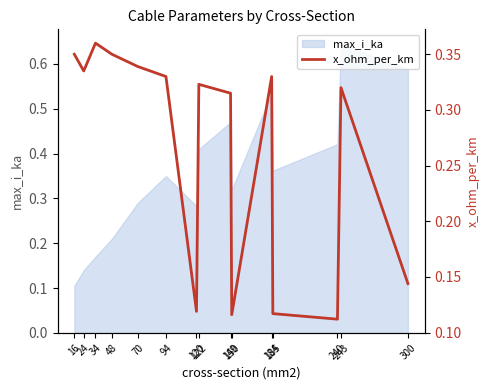

What is the value of the 13th point from the left?

0.1